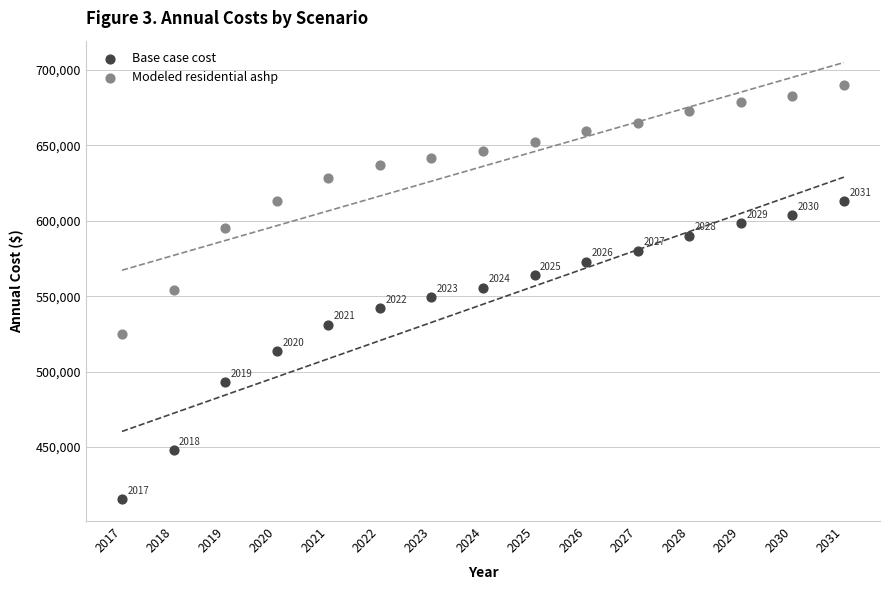

Which series contains the lowest Y value?

Base case cost